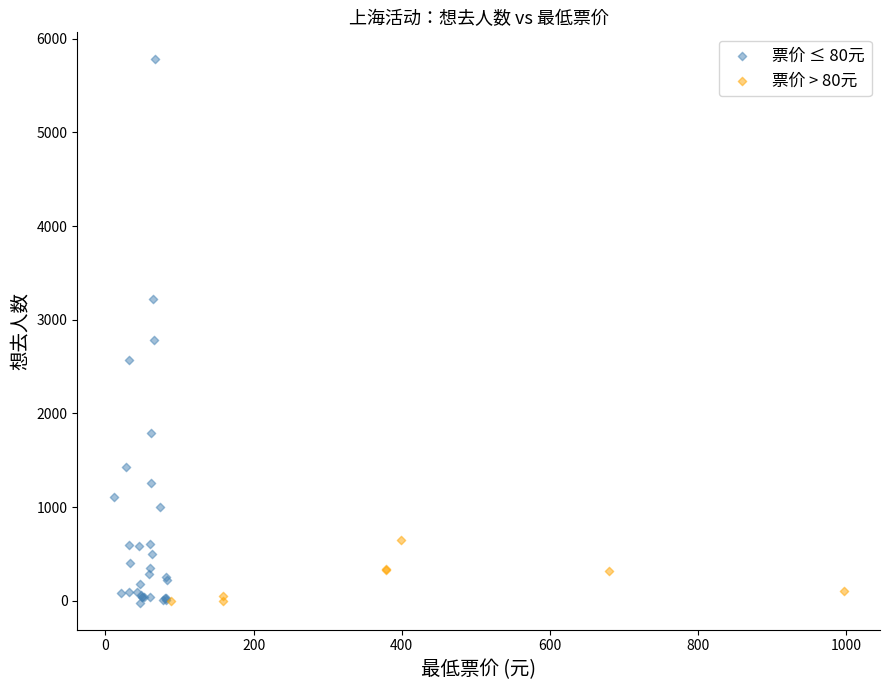

Which series reaches the maximum Y coordinate?

票价 ≤ 80元